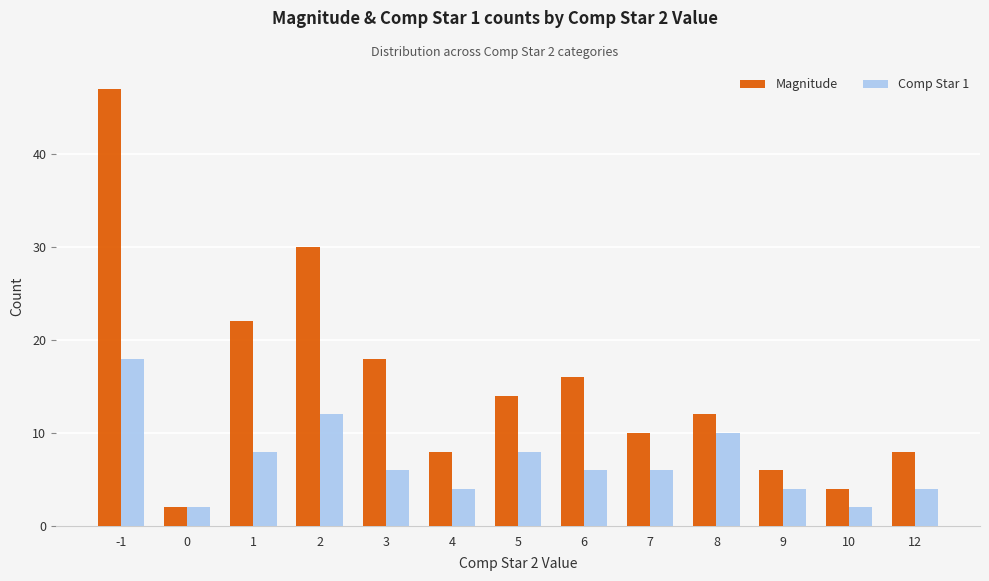

What is the average value of the Magnitude series?

15